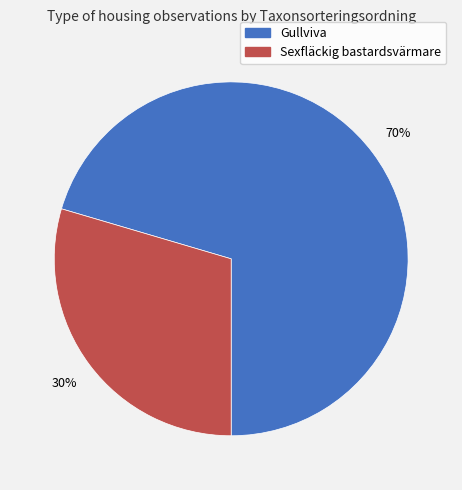

Rank the categories by value from lowest to highest.

Sexfläckig bastardsvärmare, Gullviva